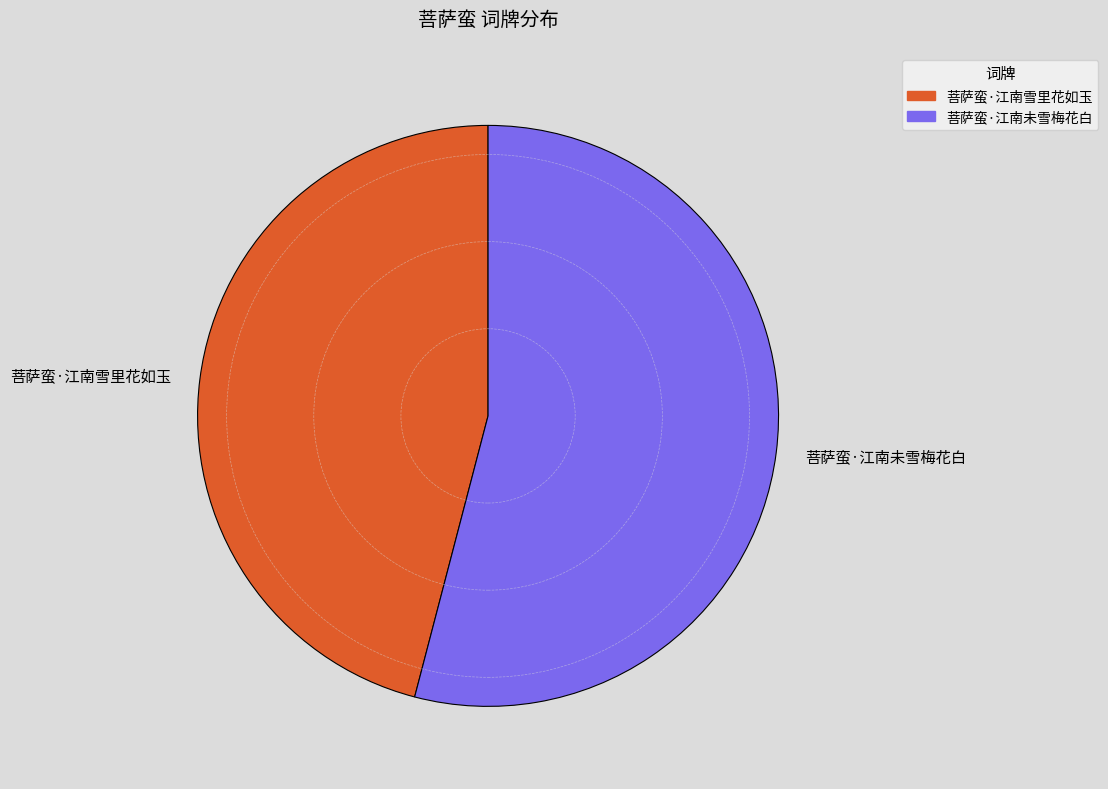

The 菩萨蛮·江南雪里花如玉 slice represents 36% of the pie. True or false?

False